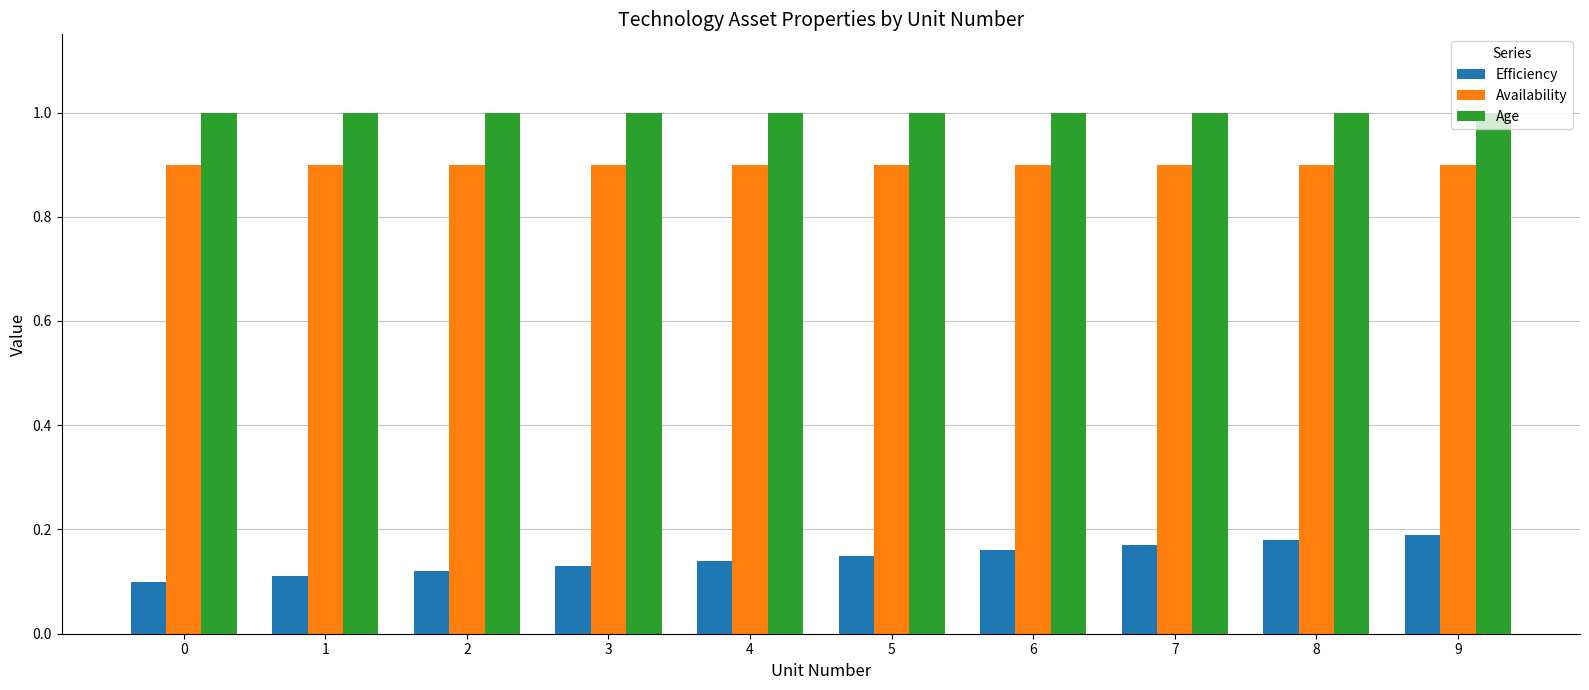

Which series has the largest total across all categories?

Age